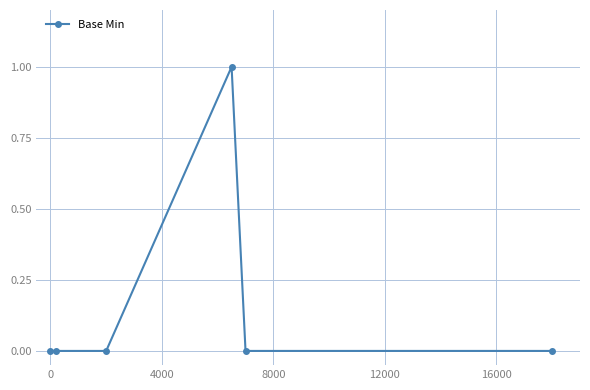

What is the difference between the maximum and second lowest values?

1